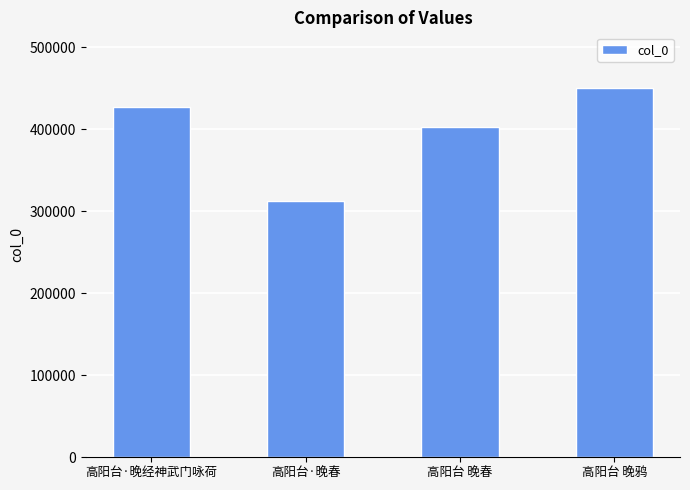

What is the difference between the values at 高阳台 晚春 and 高阳台·晚经神武门咏荷?

23678